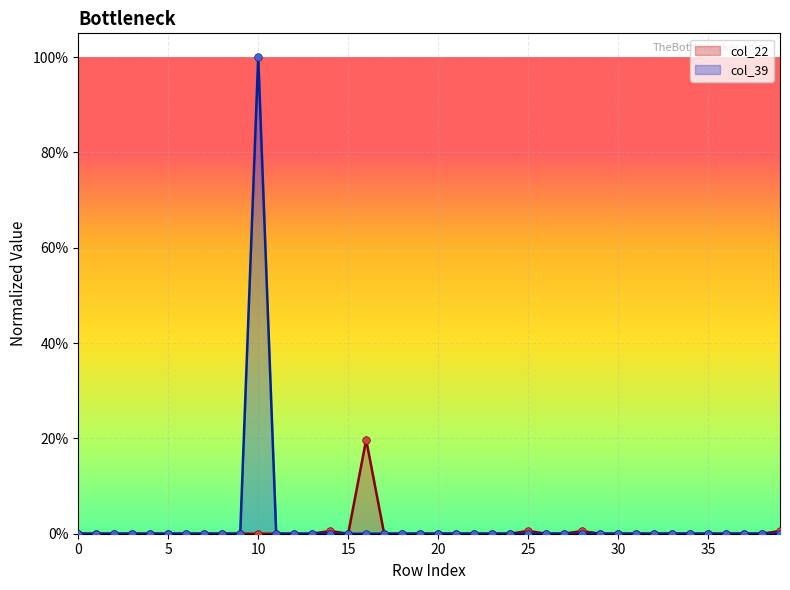

At how many categories does at least one series exceed 0?

24